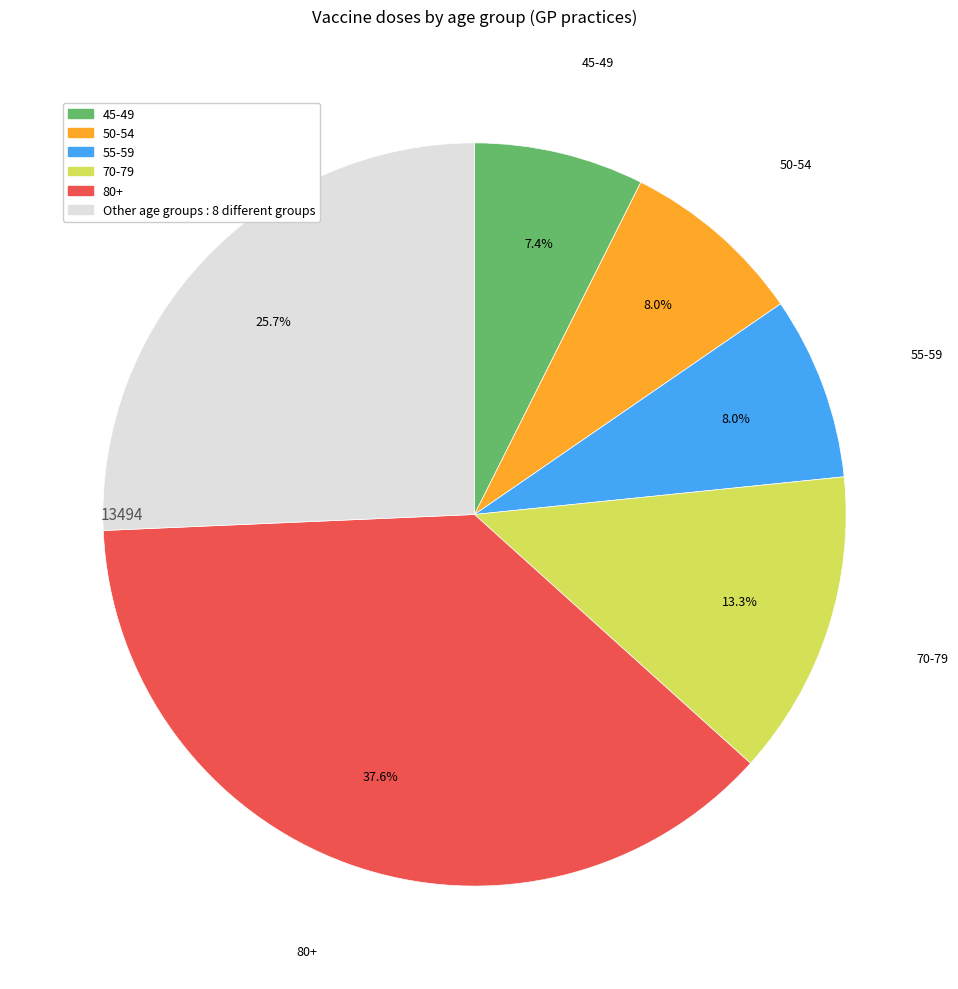

Is there any slice that represents more than half of the pie?

No